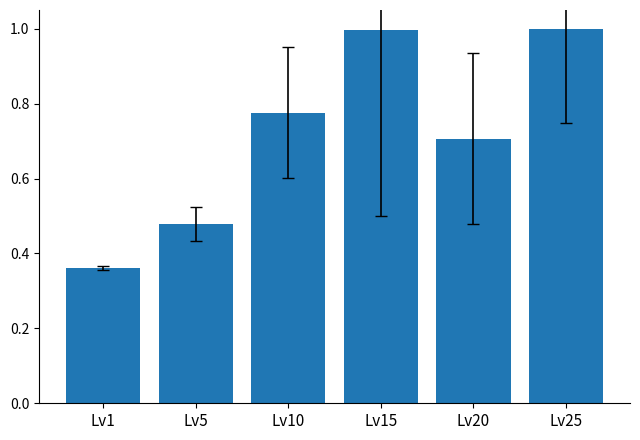

What is the value of the 5th bar from the left?

0.7